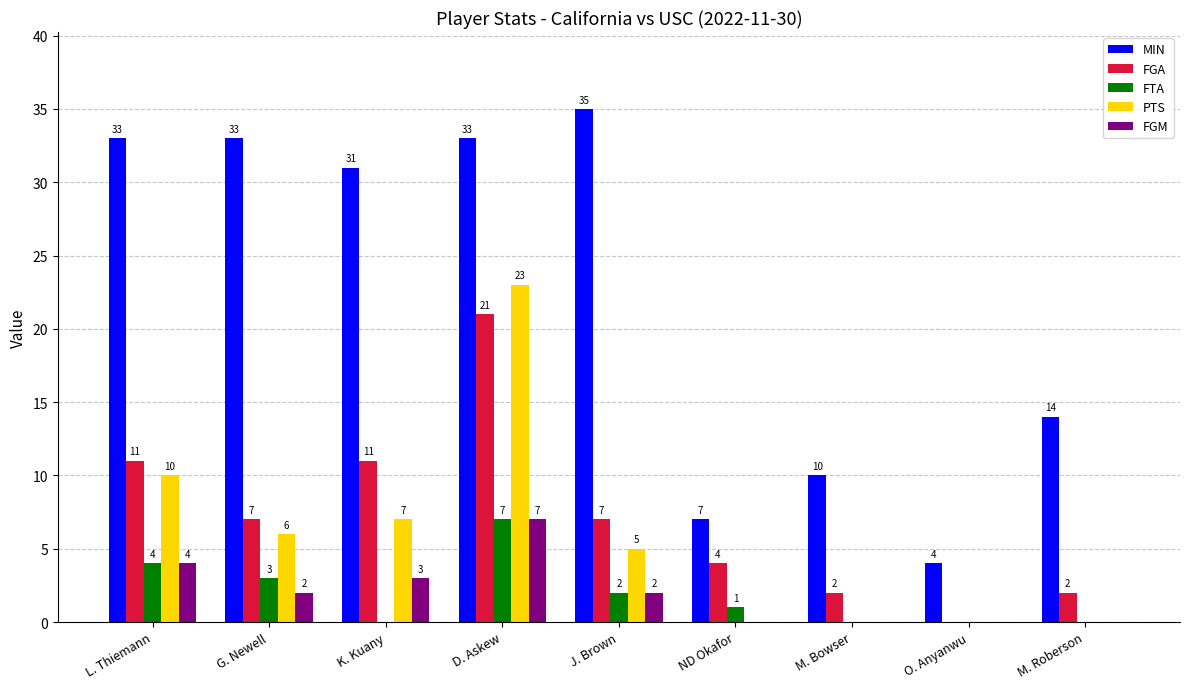

Is it true that FTA equals 0 at M. Bowser?

True